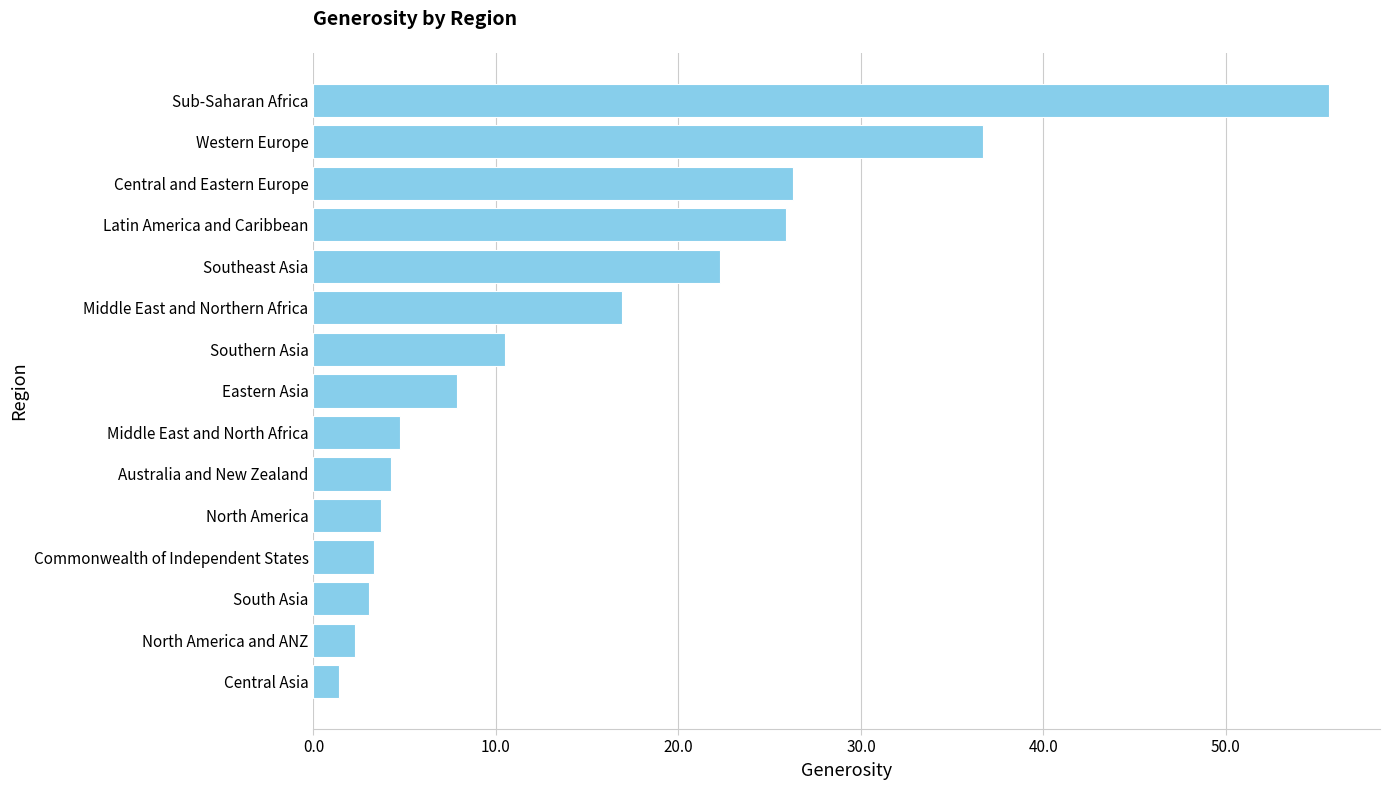

At which category does the chart reach its peak across all series?

Sub-Saharan Africa